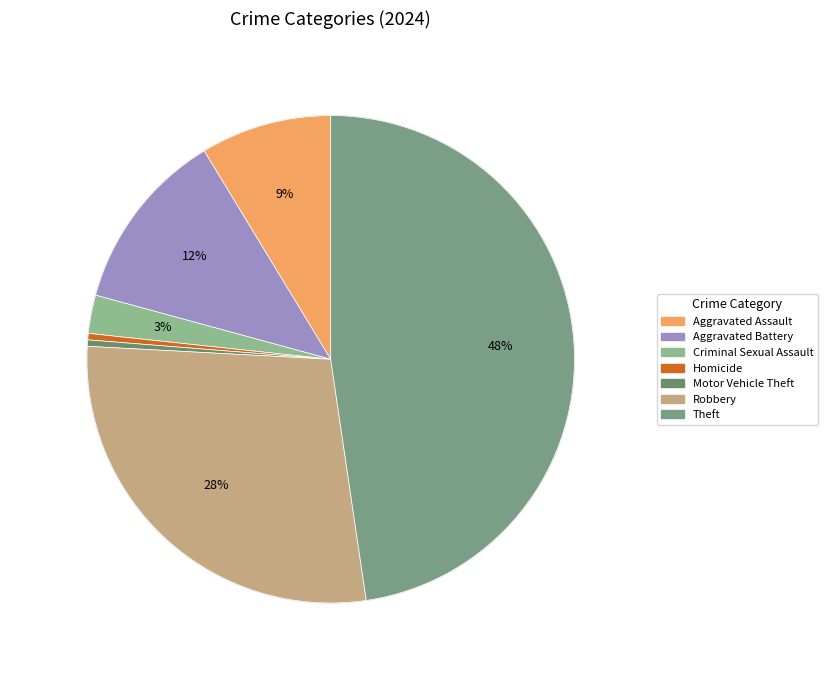

Does Aggravated Battery represent more than half of the total?

No